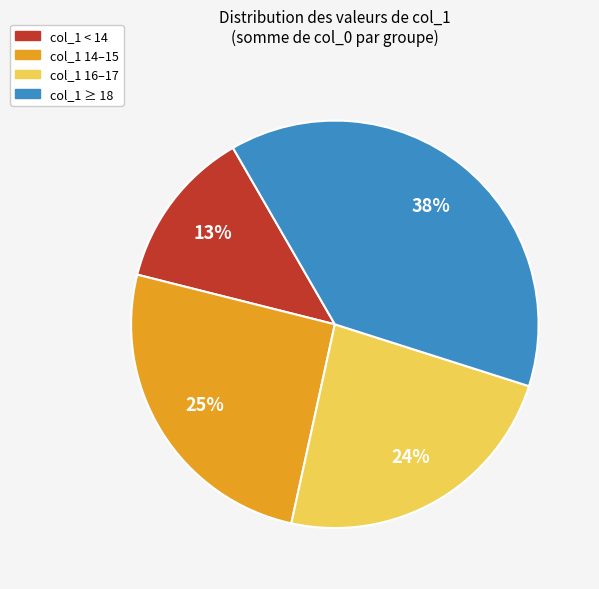

To the nearest percent, what is the difference between the largest and smallest slice percentages?

25%